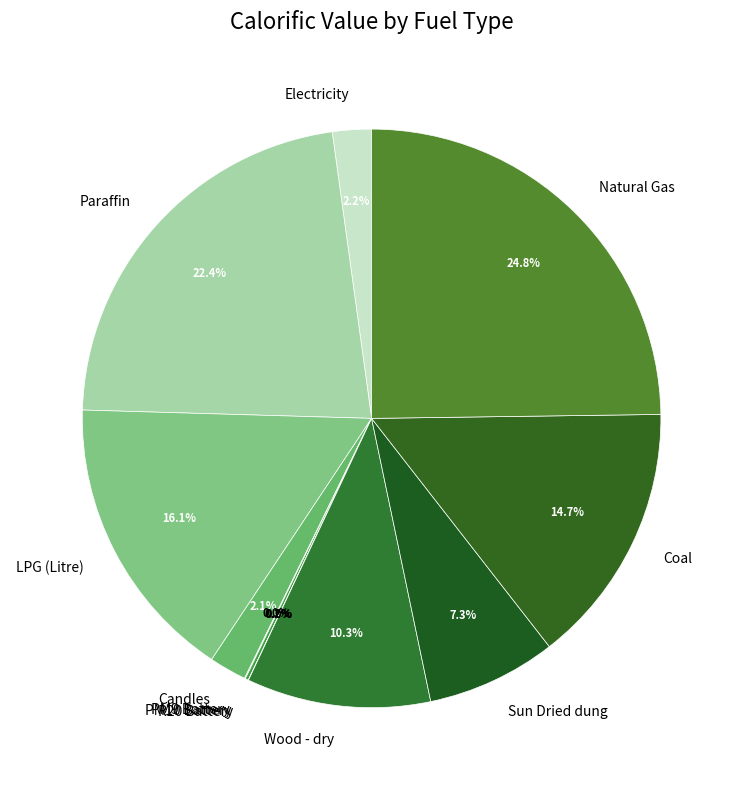

Is there any slice that represents more than half of the pie?

No